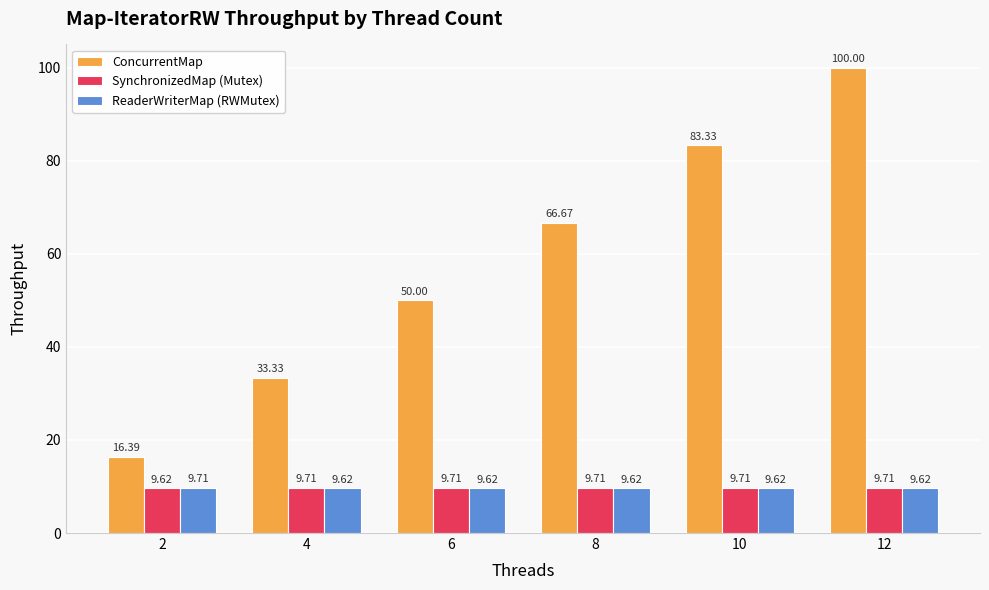

Between 4 and 12, which series saw the biggest shift?

ConcurrentMap